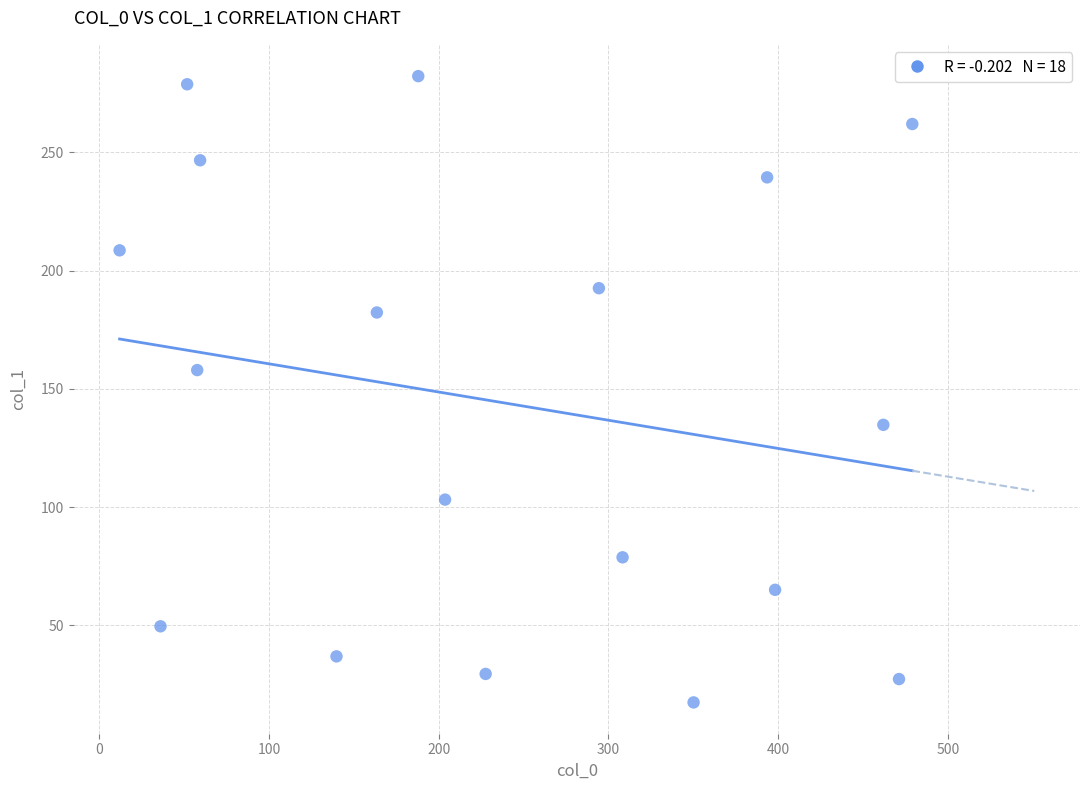

What Y value in the scatter plot is closest to 149?

158.0